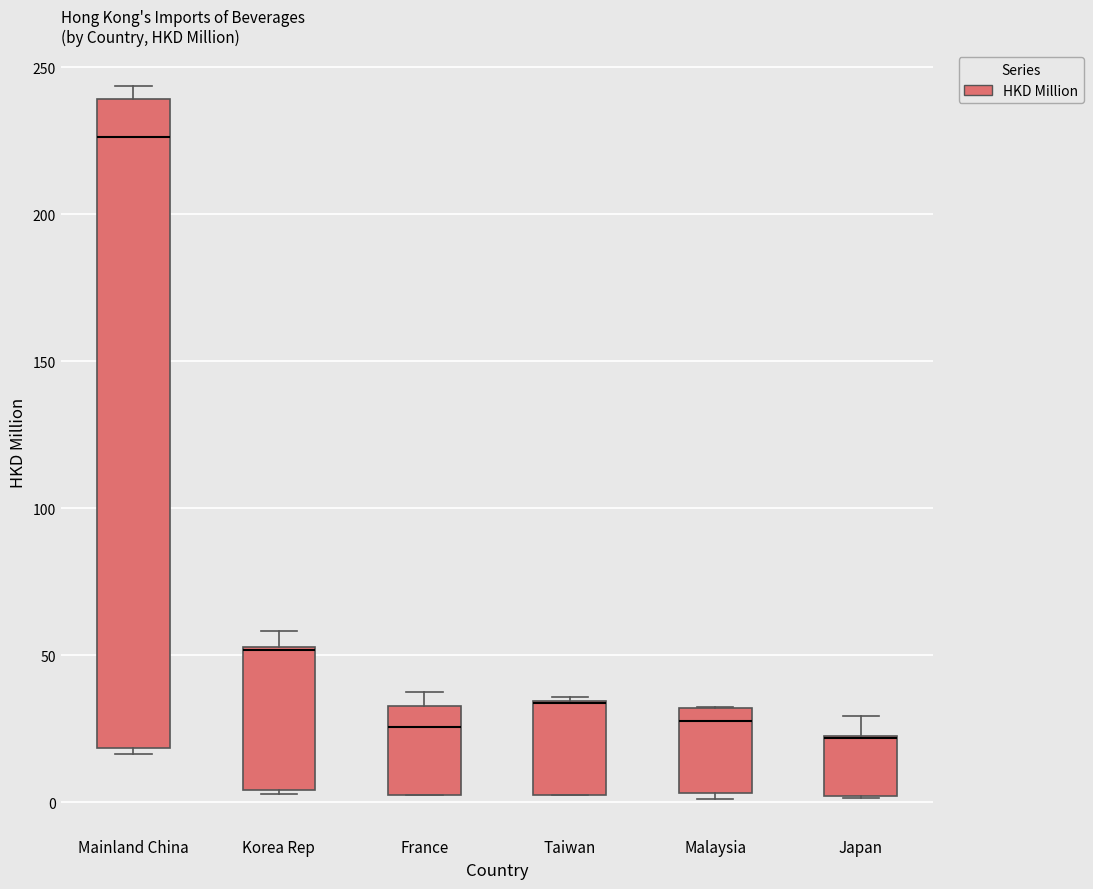

Where is the lower edge of the box for Malaysia on the y-axis? The values are not printed on the chart, so give them approximately, as read against the axis.

5